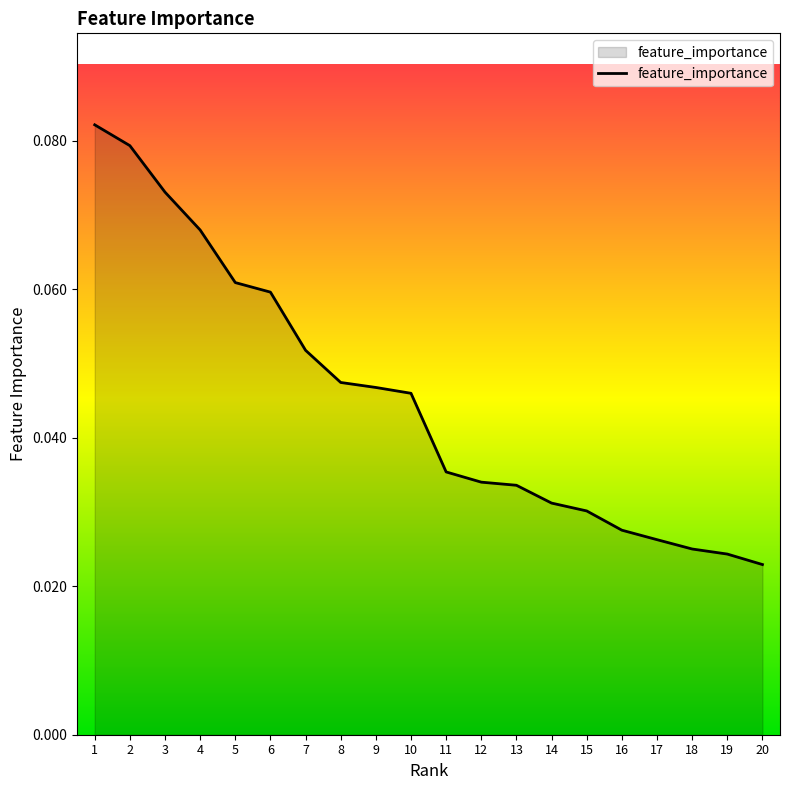

Is it true that the value at 11 is 0.1?

False